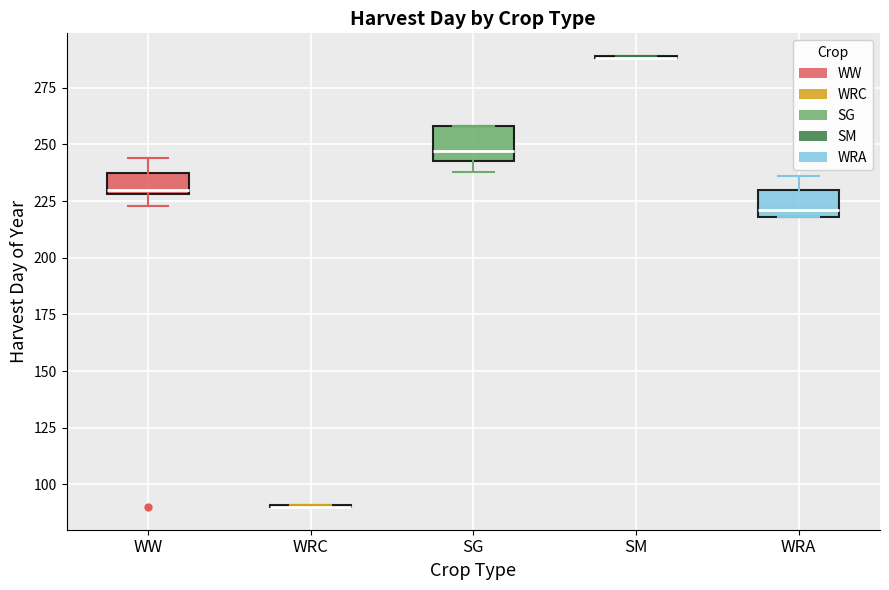

Where is the lower edge of the box for SG on the y-axis? The values are not printed on the chart, so give them approximately, as read against the axis.

245